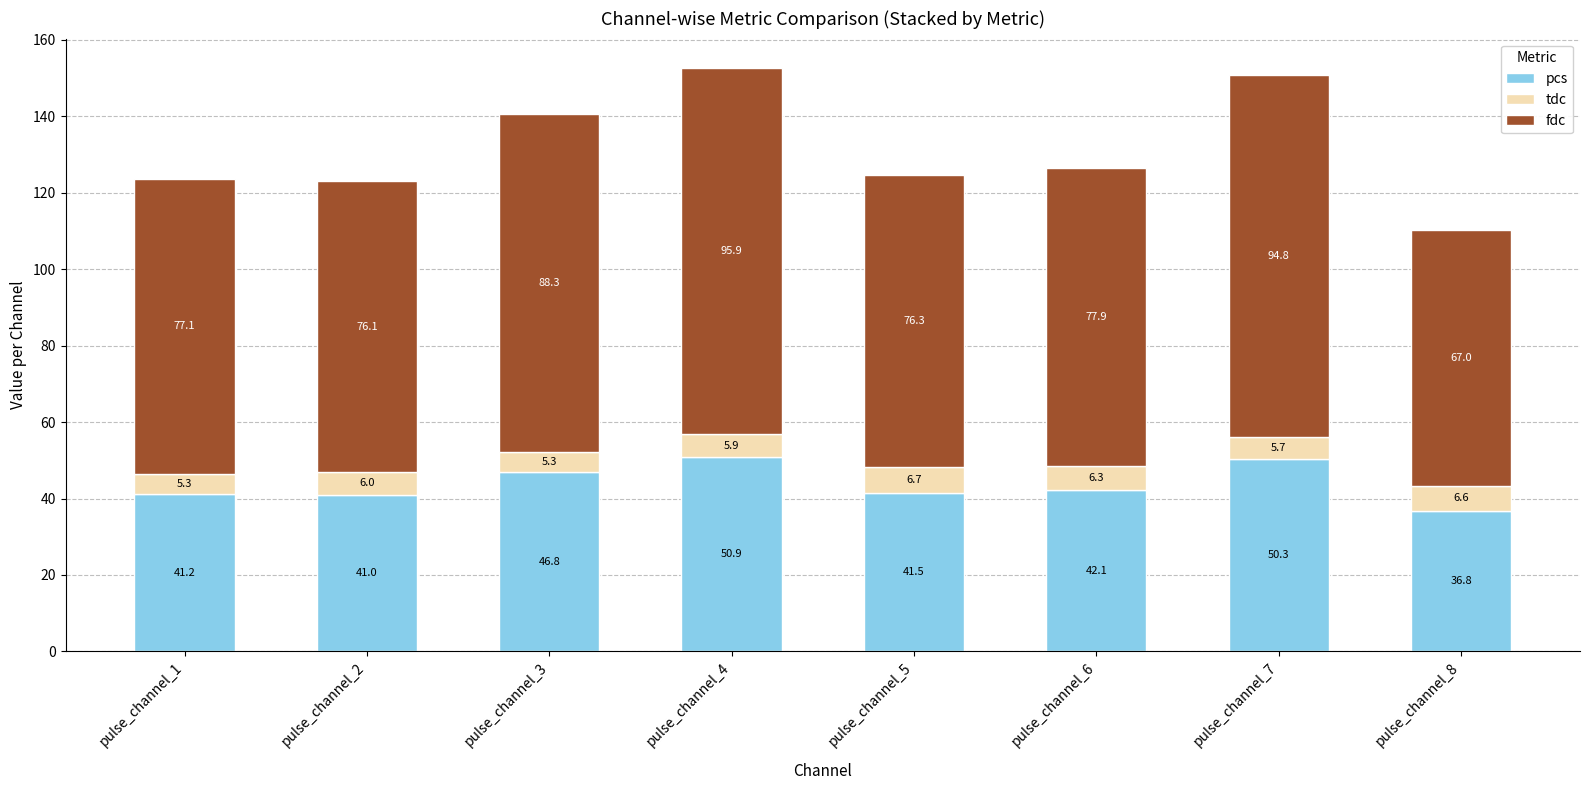

At which category is the sum across all series the highest?

pulse_channel_4